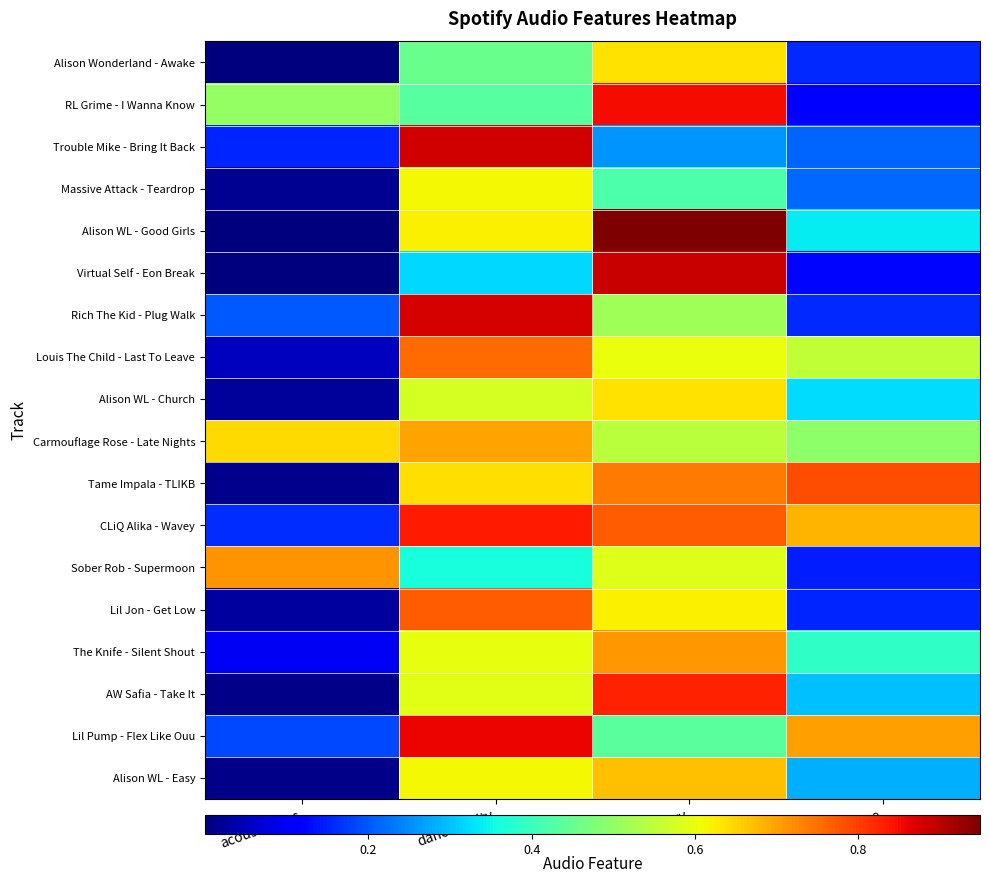

Which has a higher value, energy or acousticness?

energy